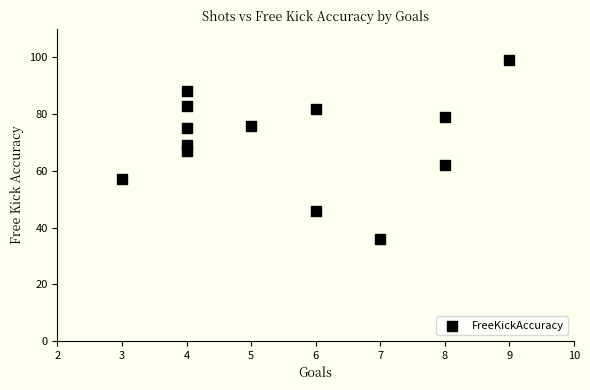

What is the range of X values (max minus min)?

6